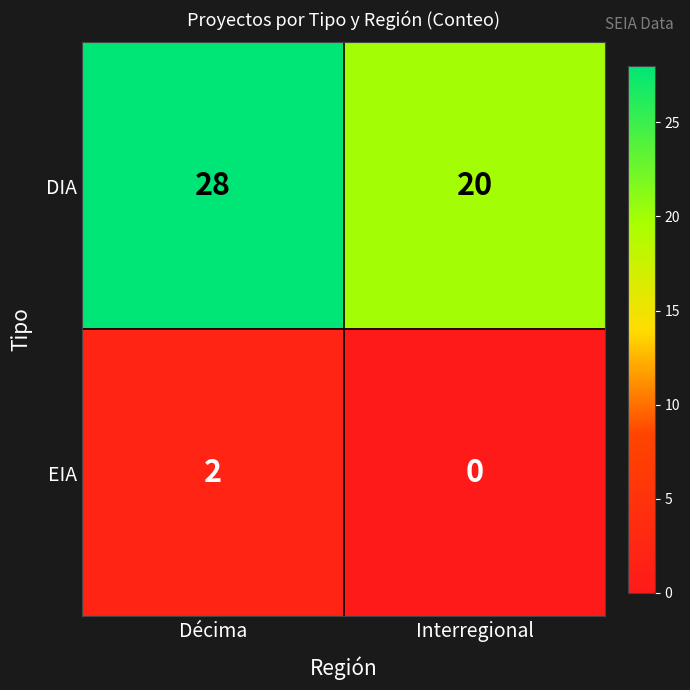

Reading left to right, list all the values displayed in this chart.

DIA: Décima=28	Interregional=20
EIA: Décima=2	Interregional=0